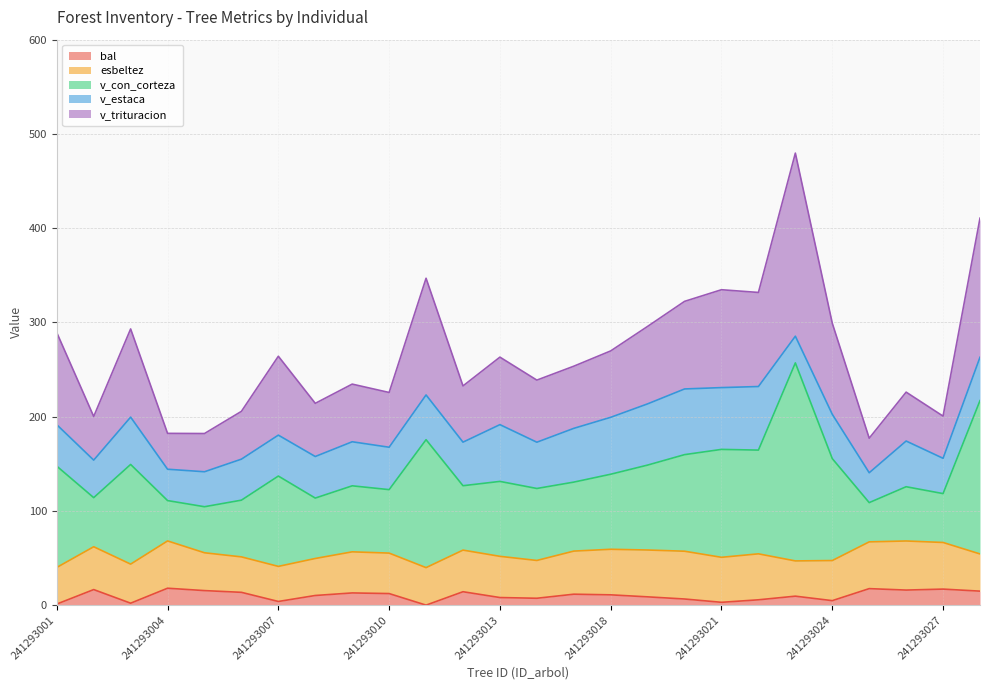

In bal, how many points are higher than both neighbors (excluding endpoints)?

8